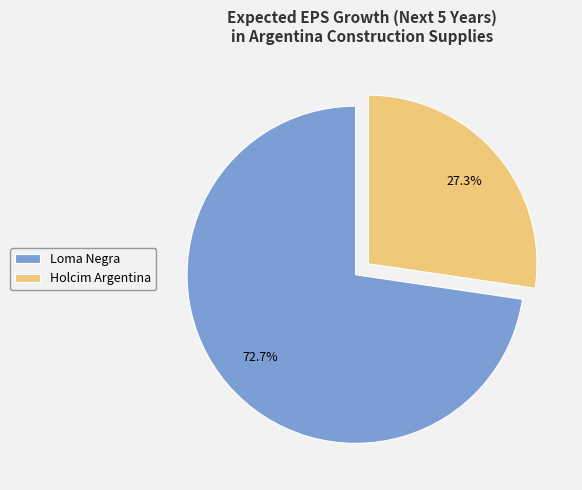

What percentage is the Loma Negra slice, to the nearest percent?

73%